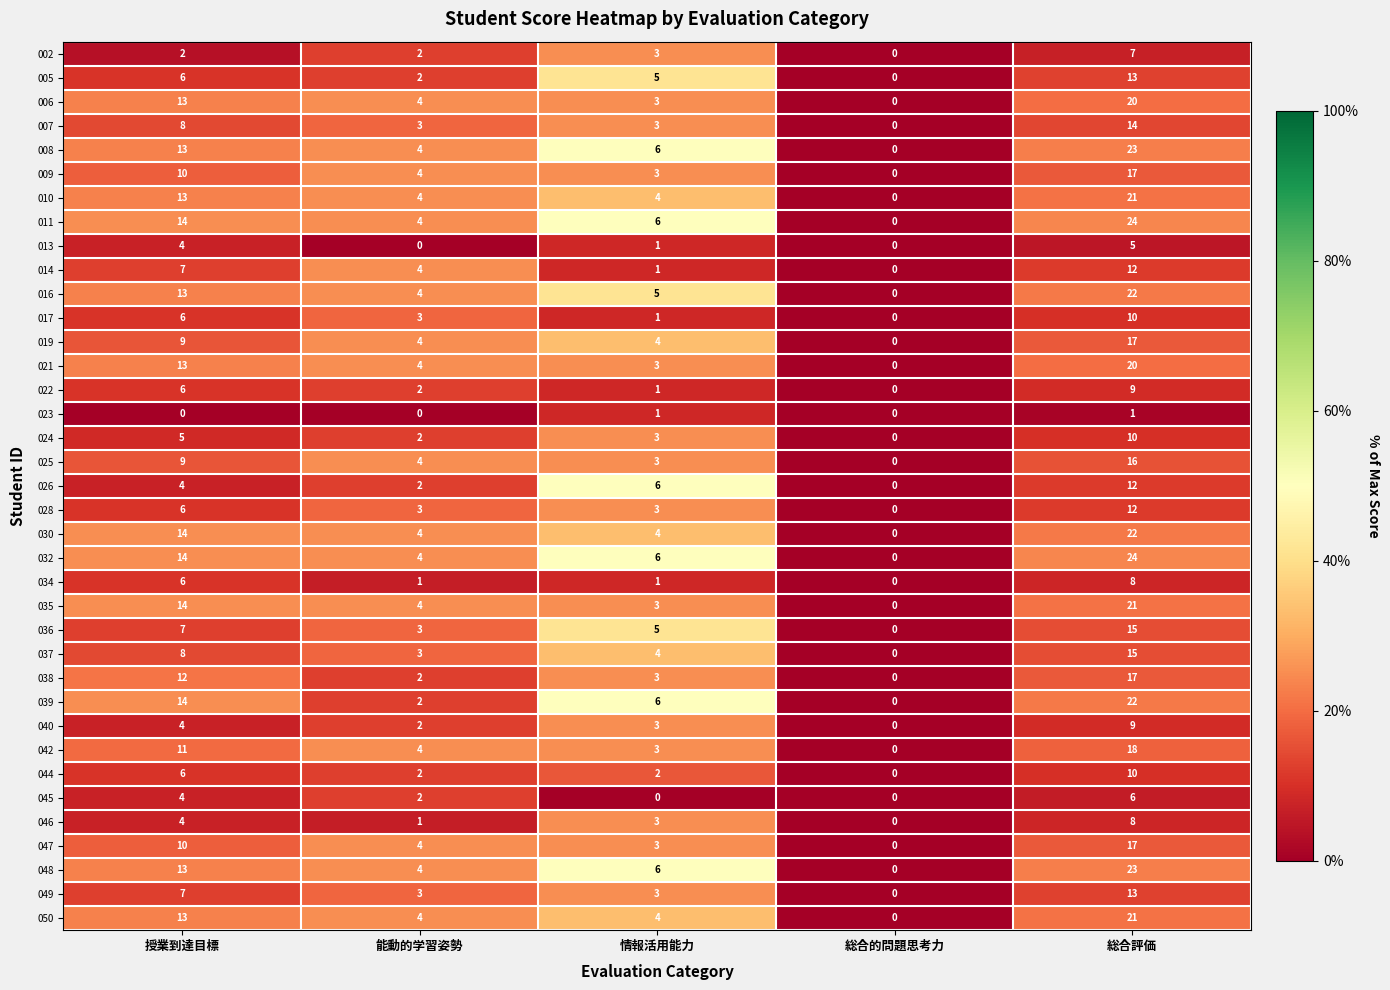

How many 007 values are between 3 and 8?

3